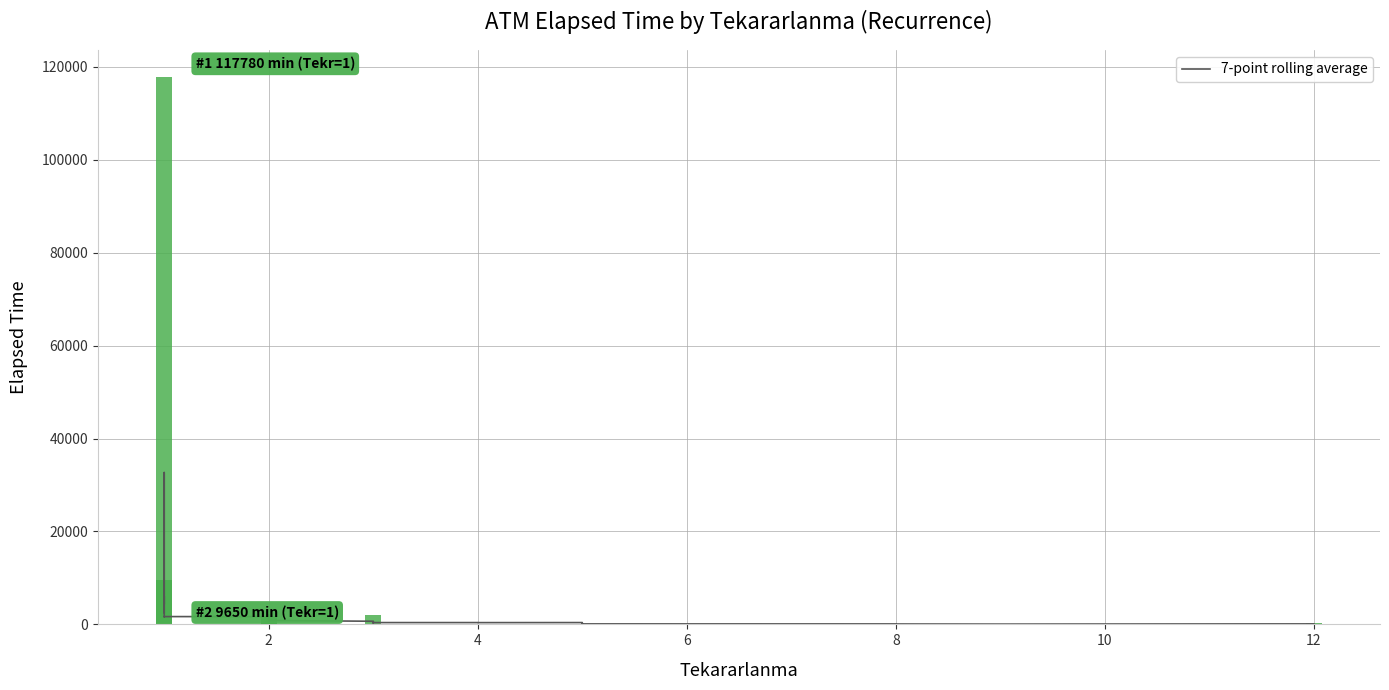

Are the bars grouped side by side (vs. stacked)?

No